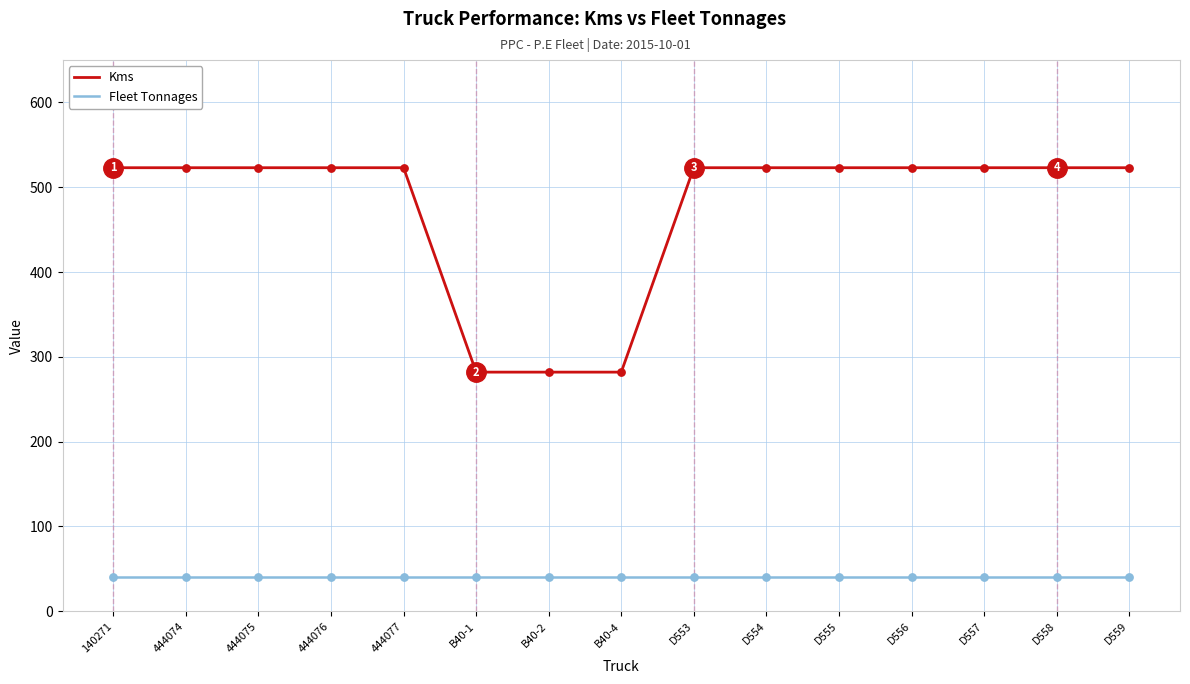

What are all the series names shown in the legend?

Kms, Fleet Tonnages